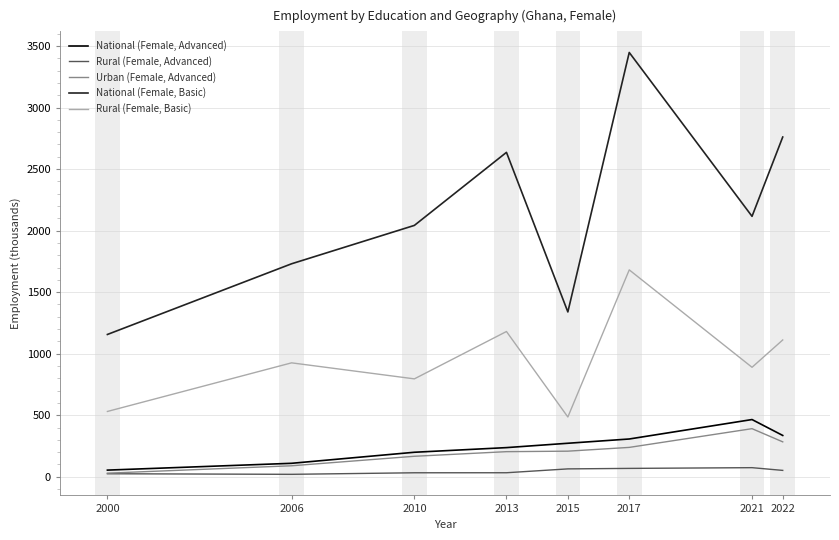

How many values in the Urban (Female, Advanced) series are below 208?

4